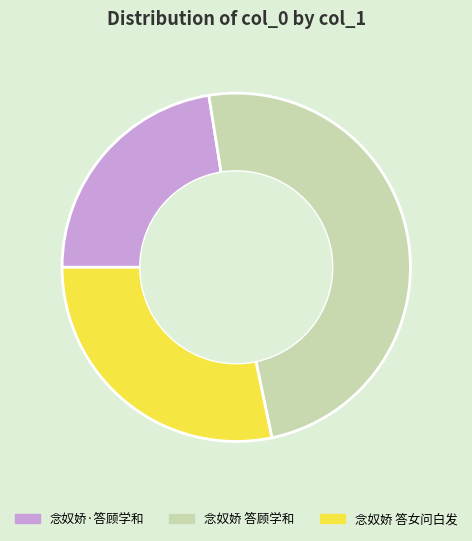

Is it true that 念奴娇 答顾学和 is 49% of the pie?

True